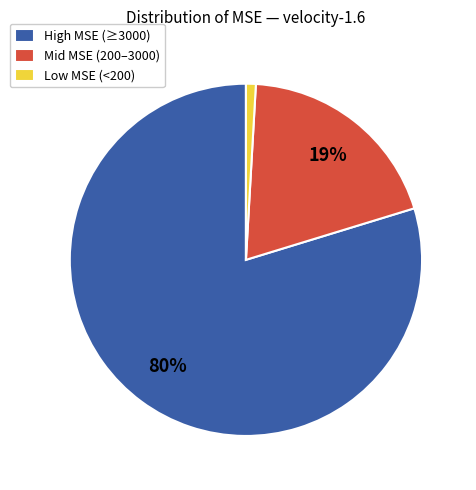

Is there a majority slice in this chart?

Yes